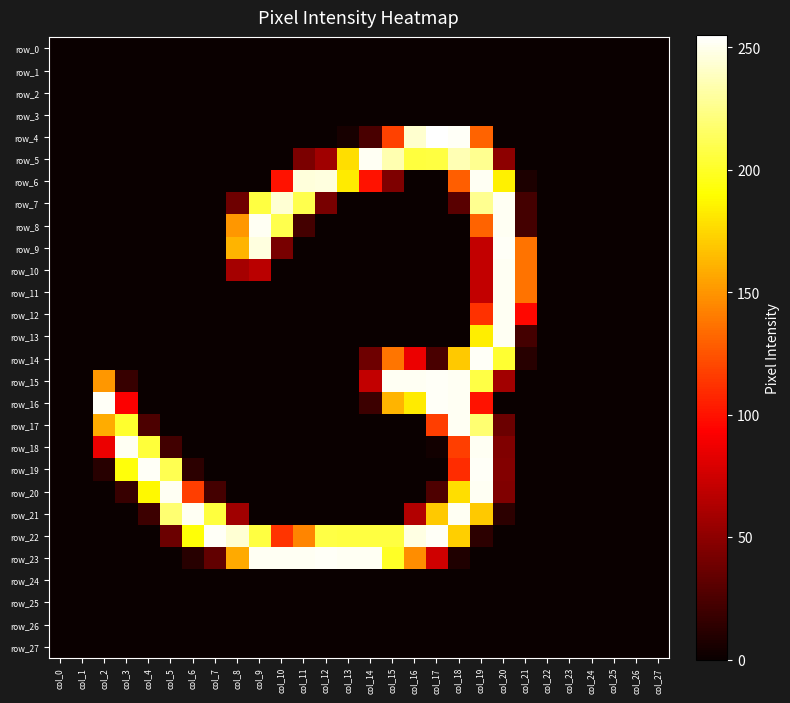

Reading left to right, extract all data points from this chart.

row_0: 0	0	0	0	0	0	0	0	0	0	0	0	0	0	0	0	0	0	0	0	0	0	0	0	0	0	0	0
row_1: 0	0	0	0	0	0	0	0	0	0	0	0	0	0	0	0	0	0	0	0	0	0	0	0	0	0	0	0
row_2: 0	0	0	0	0	0	0	0	0	0	0	0	0	0	0	0	0	0	0	0	0	0	0	0	0	0	0	0
row_3: 0	0	0	0	0	0	0	0	0	0	0	0	0	0	0	0	0	0	0	0	0	0	0	0	0	0	0	0
row_4: 0	0	0	0	0	0	0	0	0	0	0	0	0	5	24	118	243	255	253	131	0	0	0	0	0	0	0	0
row_5: 0	0	0	0	0	0	0	0	0	0	0	43	57	178	252	235	206	207	236	227	50	0	0	0	0	0	0	0
row_6: 0	0	0	0	0	0	0	0	0	0	100	246	247	183	100	44	0	0	129	252	185	7	0	0	0	0	0	0
row_7: 0	0	0	0	0	0	0	0	38	207	244	210	42	0	0	0	0	0	30	227	252	22	0	0	0	0	0	0
row_8: 0	0	0	0	0	0	0	0	151	252	210	22	0	0	0	0	0	0	0	131	252	22	0	0	0	0	0	0
row_9: 0	0	0	0	0	0	0	0	162	247	42	0	0	0	0	0	0	0	0	70	253	137	0	0	0	0	0	0
row_10: 0	0	0	0	0	0	0	0	59	67	0	0	0	0	0	0	0	0	0	70	252	137	0	0	0	0	0	0
row_11: 0	0	0	0	0	0	0	0	0	0	0	0	0	0	0	0	0	0	0	70	252	137	0	0	0	0	0	0
row_12: 0	0	0	0	0	0	0	0	0	0	0	0	0	0	0	0	0	0	0	112	252	96	0	0	0	0	0	0
row_13: 0	0	0	0	0	0	0	0	0	0	0	0	0	0	0	0	0	0	0	184	252	22	0	0	0	0	0	0
row_14: 0	0	0	0	0	0	0	0	0	0	0	0	0	0	38	138	86	24	170	253	203	11	0	0	0	0	0	0
row_15: 0	0	151	17	0	0	0	0	0	0	0	0	0	0	70	252	252	253	252	208	58	0	0	0	0	0	0	0
row_16: 0	0	253	92	0	0	0	0	0	0	0	0	0	0	19	162	183	253	252	100	0	0	0	0	0	0	0	0
row_17: 0	0	159	202	25	0	0	0	0	0	0	0	0	0	0	0	0	117	252	219	37	0	0	0	0	0	0	0
row_18: 0	0	86	252	205	21	0	0	0	0	0	0	0	0	0	0	0	3	117	252	45	0	0	0	0	0	0	0
row_19: 0	0	11	193	253	211	13	0	0	0	0	0	0	0	0	0	0	0	110	253	46	0	0	0	0	0	0	0
row_20: 0	0	0	17	188	252	117	22	0	0	0	0	0	0	0	0	0	26	178	252	45	0	0	0	0	0	0	0
row_21: 0	0	0	0	19	219	252	206	57	0	0	0	0	0	0	0	64	170	252	170	13	0	0	0	0	0	0	0
row_22: 0	0	0	0	0	37	192	253	244	207	113	144	208	207	207	207	248	253	172	13	0	0	0	0	0	0	0	0
row_23: 0	0	0	0	0	0	11	33	158	252	252	252	253	252	252	200	147	75	8	0	0	0	0	0	0	0	0	0
row_24: 0	0	0	0	0	0	0	0	0	0	0	0	0	0	0	0	0	0	0	0	0	0	0	0	0	0	0	0
row_25: 0	0	0	0	0	0	0	0	0	0	0	0	0	0	0	0	0	0	0	0	0	0	0	0	0	0	0	0
row_26: 0	0	0	0	0	0	0	0	0	0	0	0	0	0	0	0	0	0	0	0	0	0	0	0	0	0	0	0
row_27: 0	0	0	0	0	0	0	0	0	0	0	0	0	0	0	0	0	0	0	0	0	0	0	0	0	0	0	0